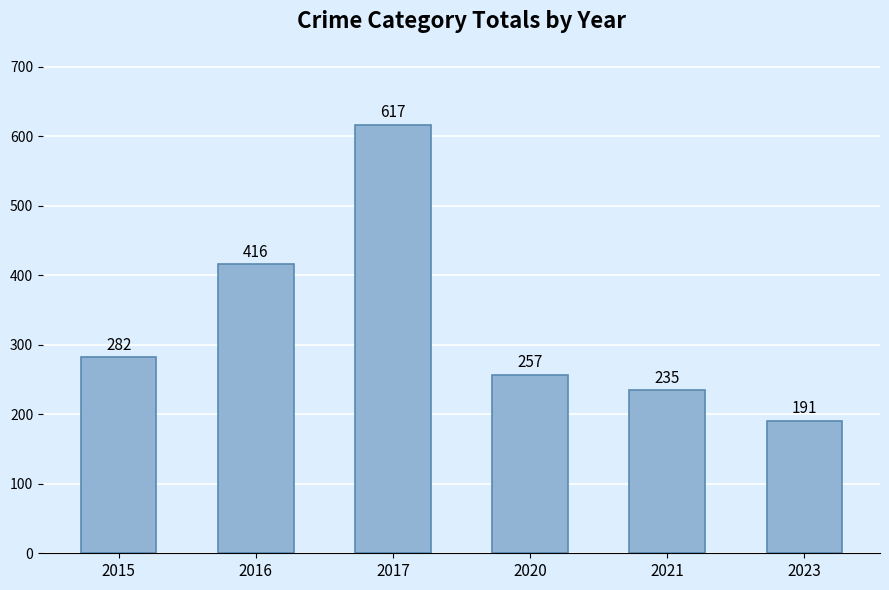

Are the bars grouped side by side (vs. stacked)?

No